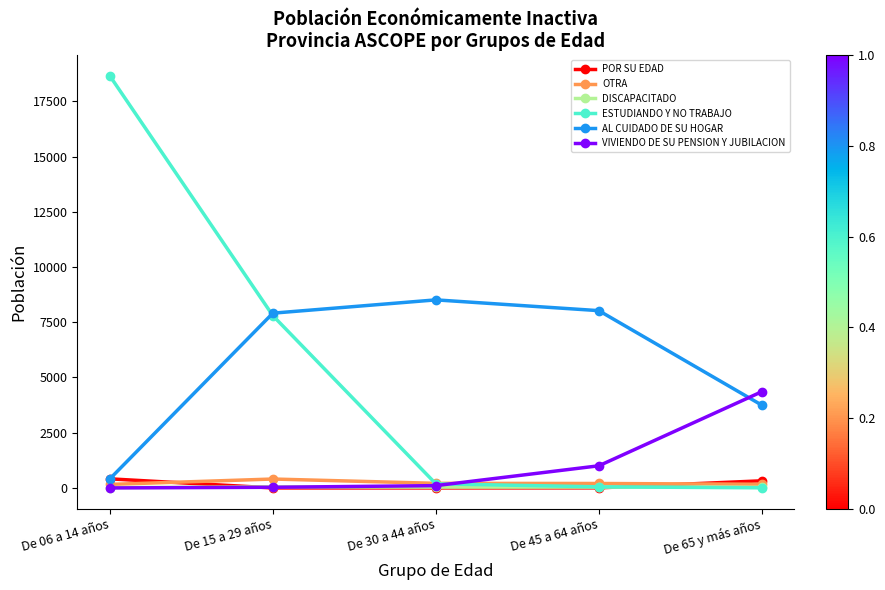

True or false: DISCAPACITADO has more than 2 points higher than both neighbors.

False